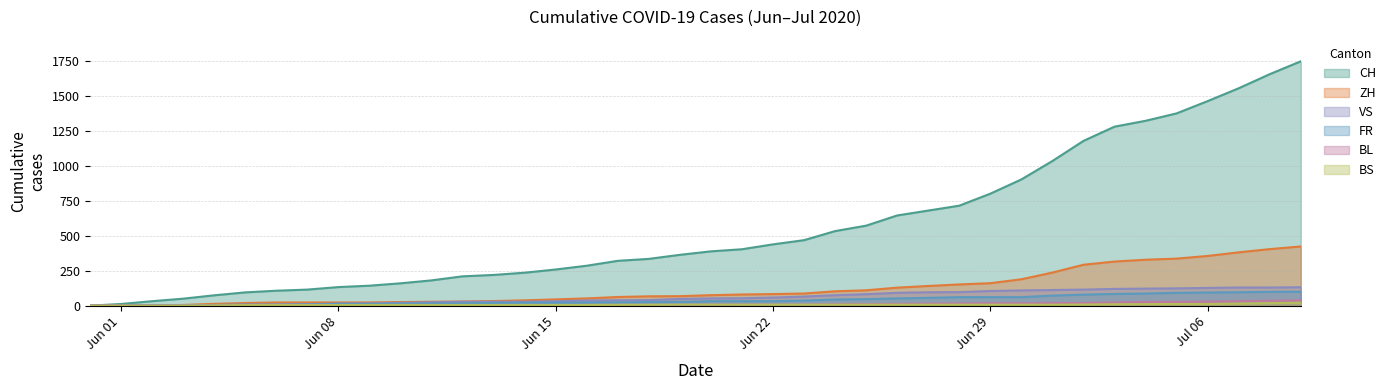

Which series changed the most between Jun 08 and Jun 22?

CH